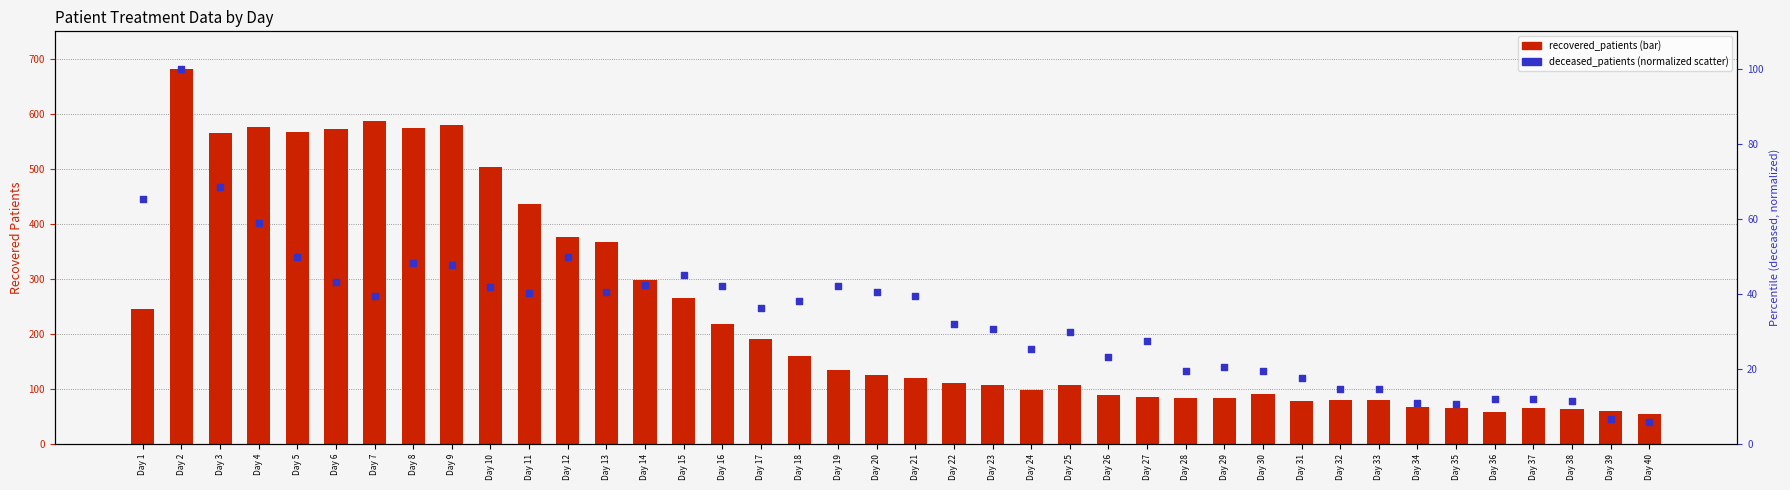

At how many categories does at least one series exceed 51?

40